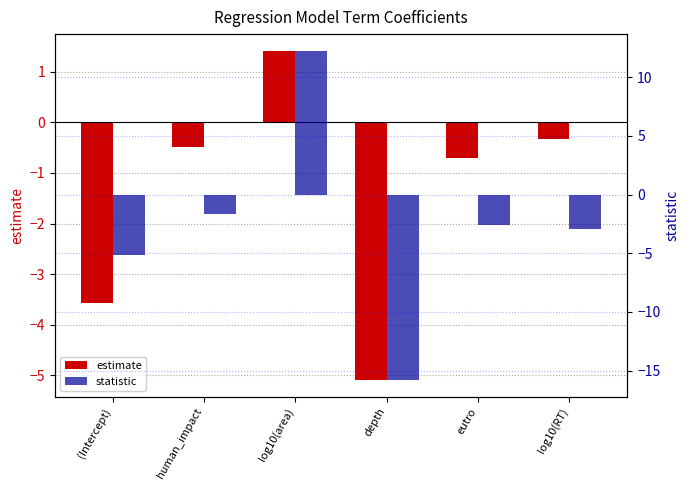

Is the value of statistic at (Intercept) greater than the value of estimate at depth?

No